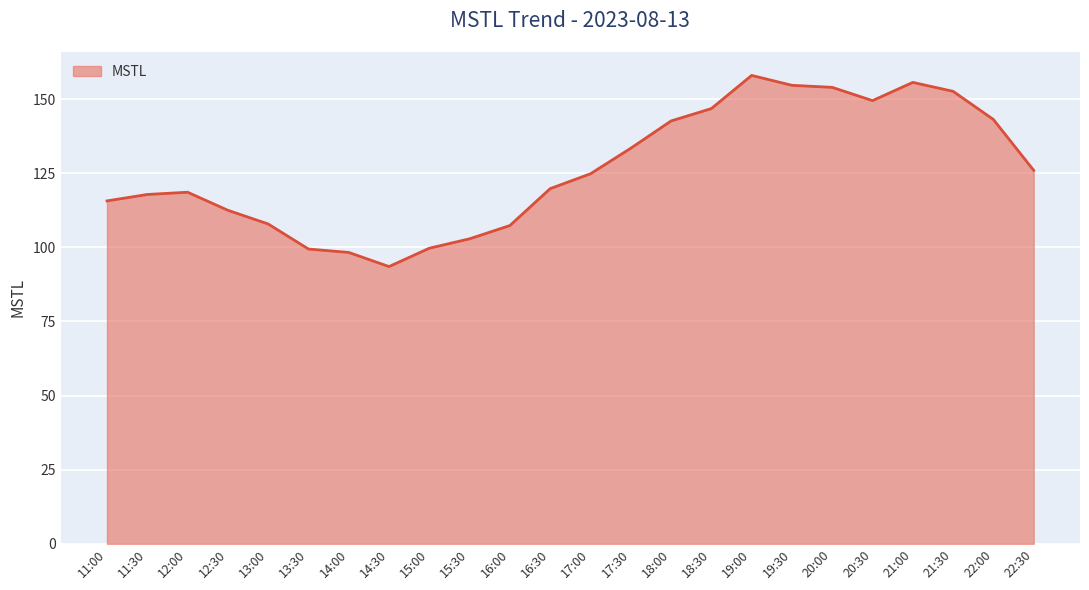

What is the approximate value at 13:00?

107.9